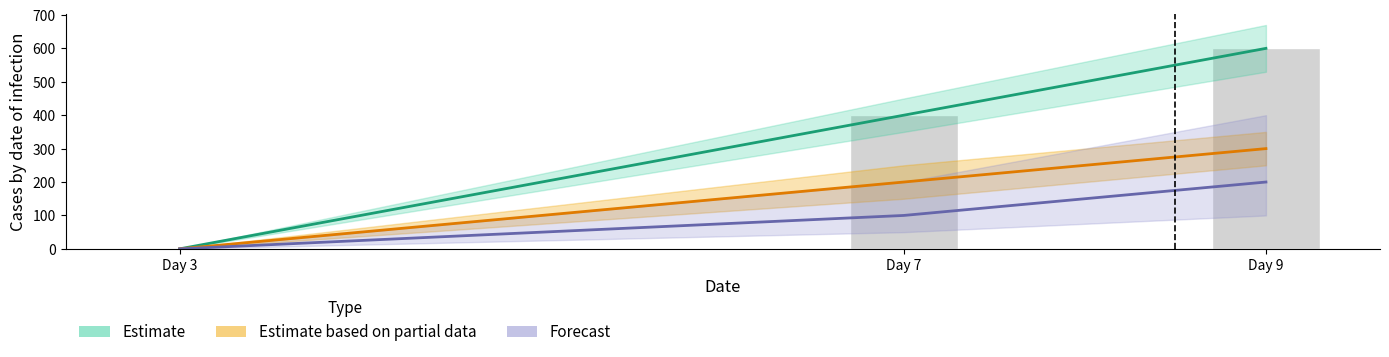

What is the value of the 3rd bar from the left?

600